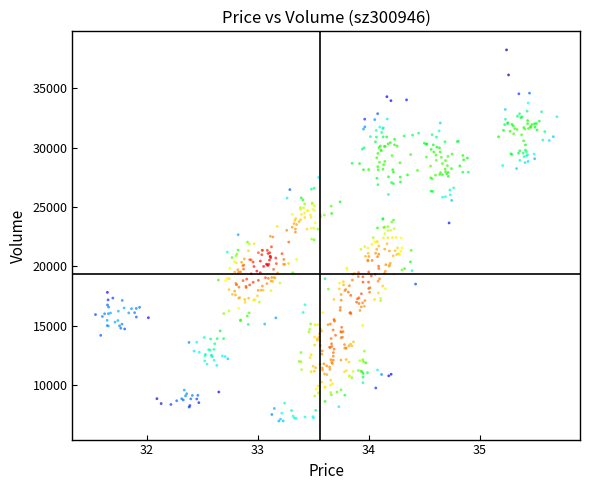

What is the range of X values (max minus min)?

4.2